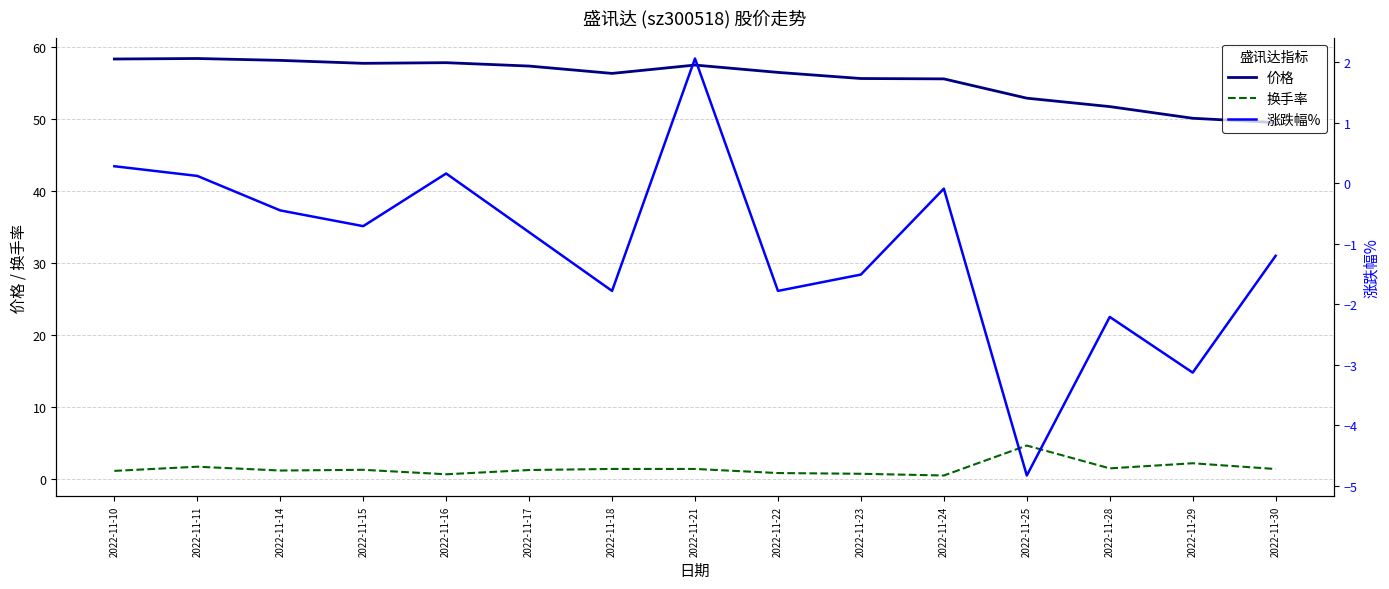

Reading left to right, what are all the values shown in this chart?

价格: 58.3	58.4	58.1	57.7	57.8	57.3	56.3	57.5	56.4	55.6	55.5	52.9	51.7	50.1	49.5
换手率: 1.1	1.7	1.1	1.2	0.6	1.2	1.4	1.4	0.8	0.7	0.4	4.6	1.4	2.1	1.3
涨跌幅%: 0.3	0.1	-0.5	-0.7	0.2	-0.8	-1.8	2.1	-1.8	-1.5	-0.1	-4.8	-2.2	-3.1	-1.2